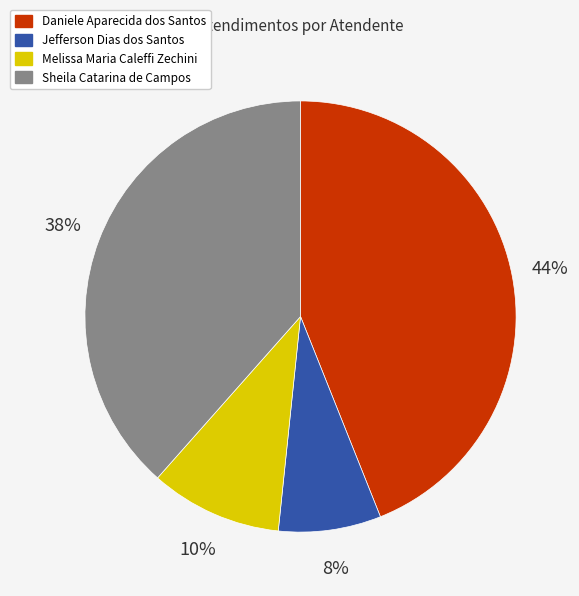

Count the number of slices in the pie.

4